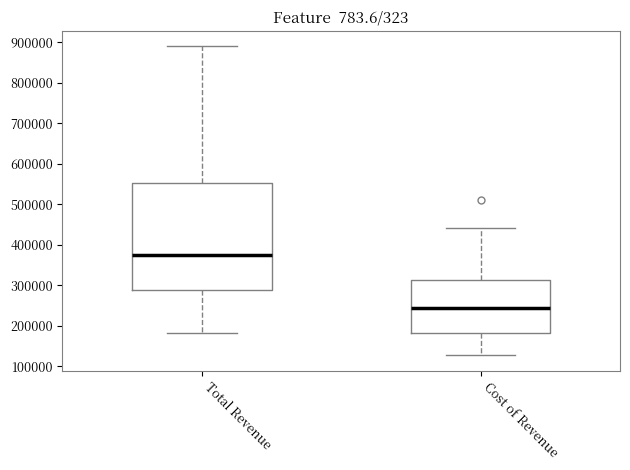

Reading left to right, transcribe this box plot: for each box, give where its median line is, the range the box spans, and where its two whiskers end, as read against the y-axis. The values are not printed on the chart, so give them approximately, as read against the axis.

Total Revenue: median 370000, box 290000 to 550000, whiskers 180000 to 890000
Cost of Revenue: median 240000, box 180000 to 310000, whiskers 130000 to 440000